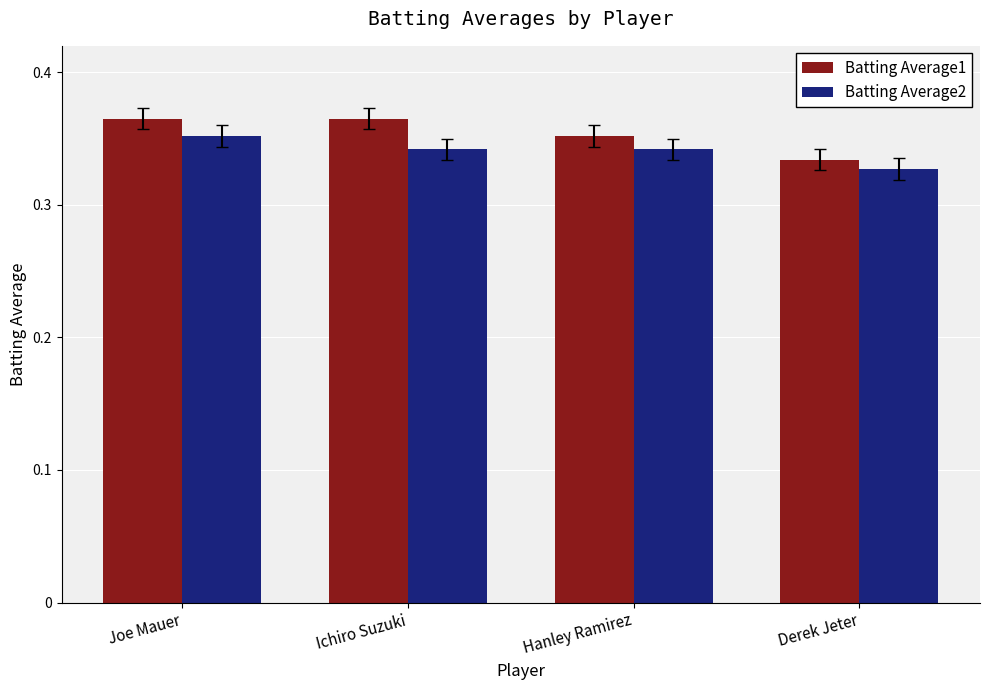

What is the total value across all series at Derek Jeter?

0.7